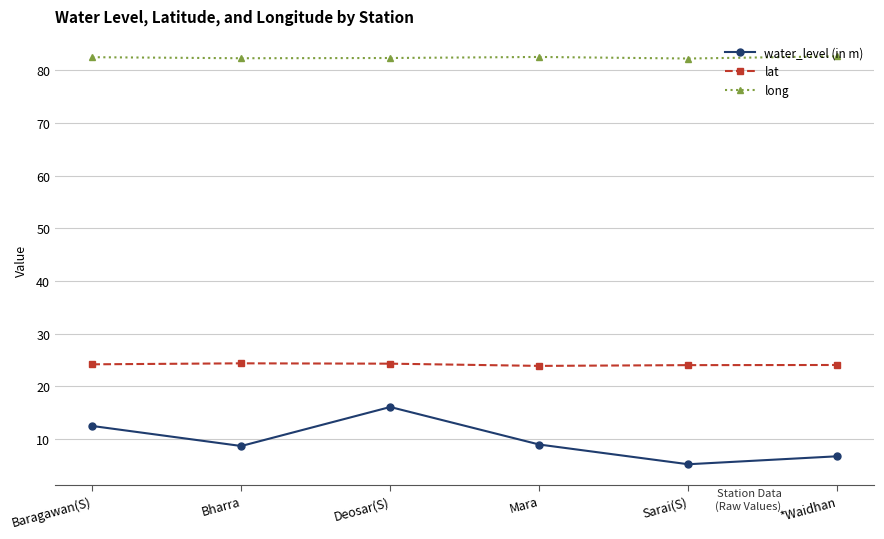

What is the difference between the highest and lowest values at Sarai(S)?

77.0